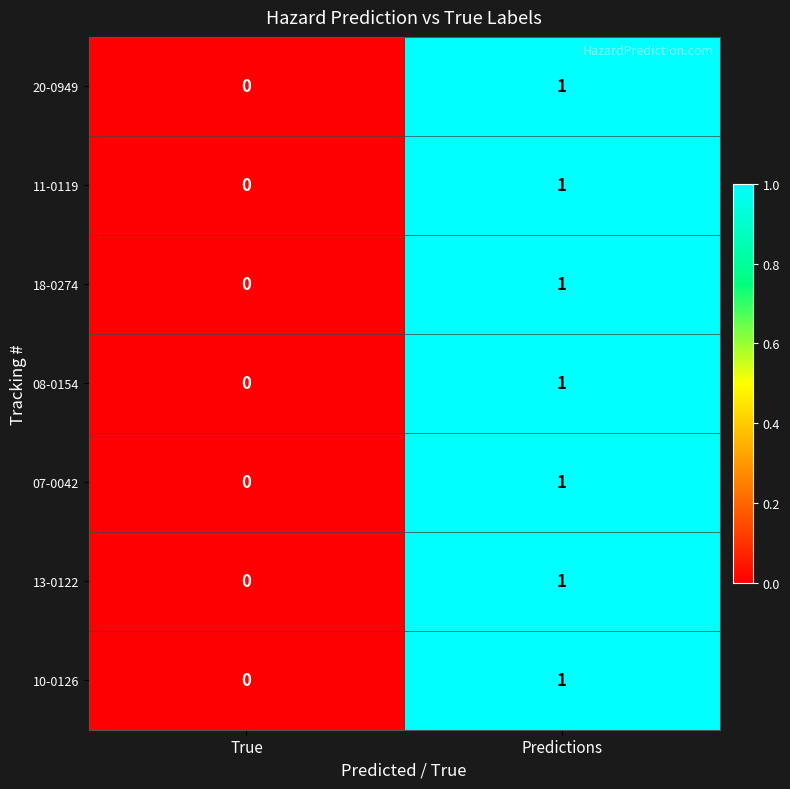

Rank the categories by 10-0126 value from lowest to highest.

True, Predictions